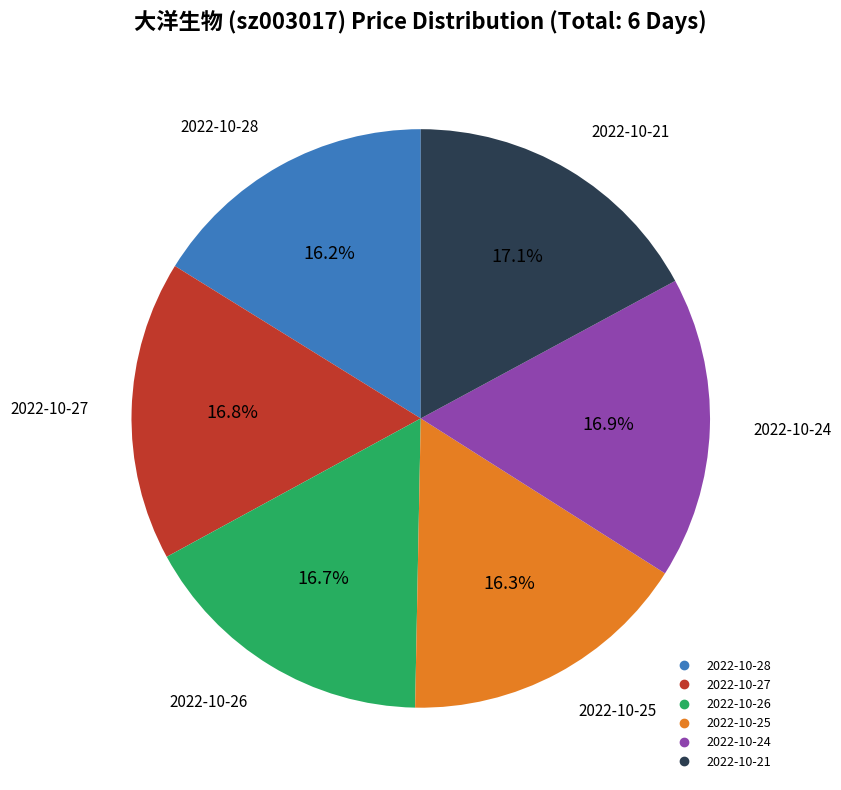

Does any single category account for the majority?

No